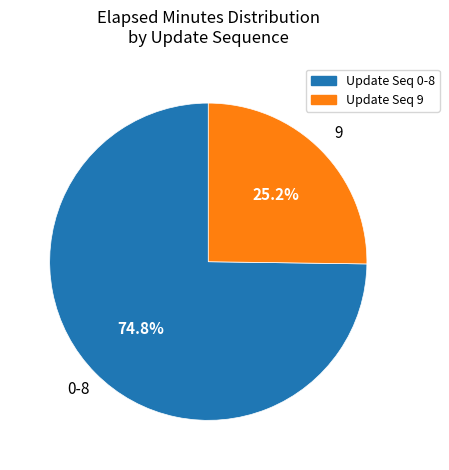

Is there a majority slice in this chart?

Yes